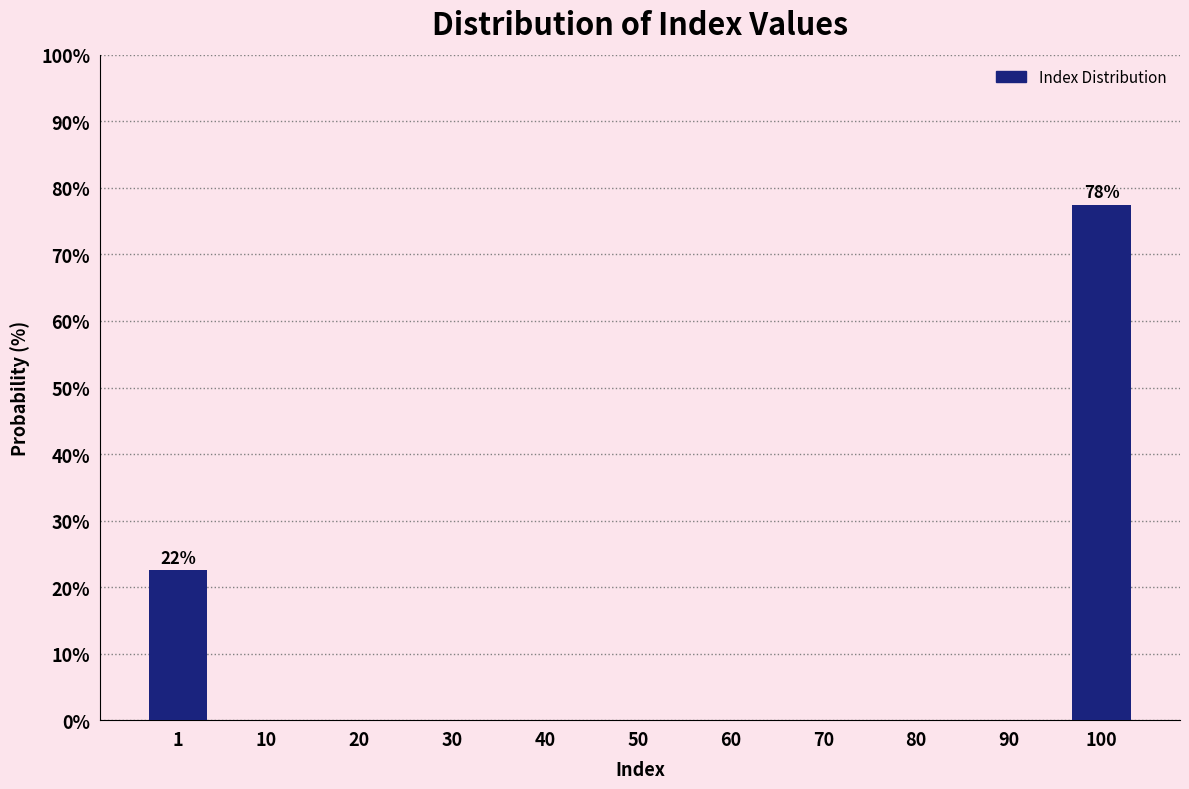

Reading right to left, list all the values displayed in this chart.

100=77.5	90=0.0	80=0.0	70=0.0	60=0.0	50=0.0	40=0.0	30=0.0	20=0.0	10=0.0	1=22.5